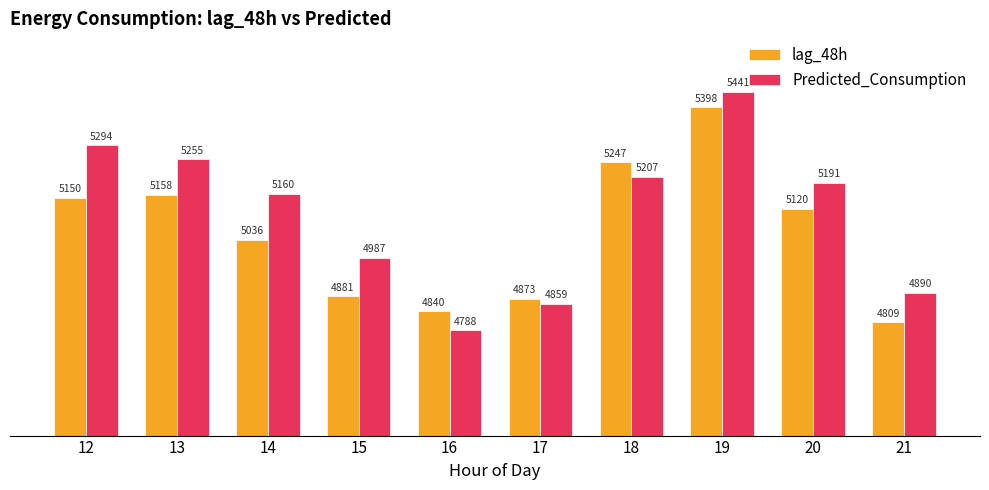

At how many categories does at least one series exceed 5339?

1